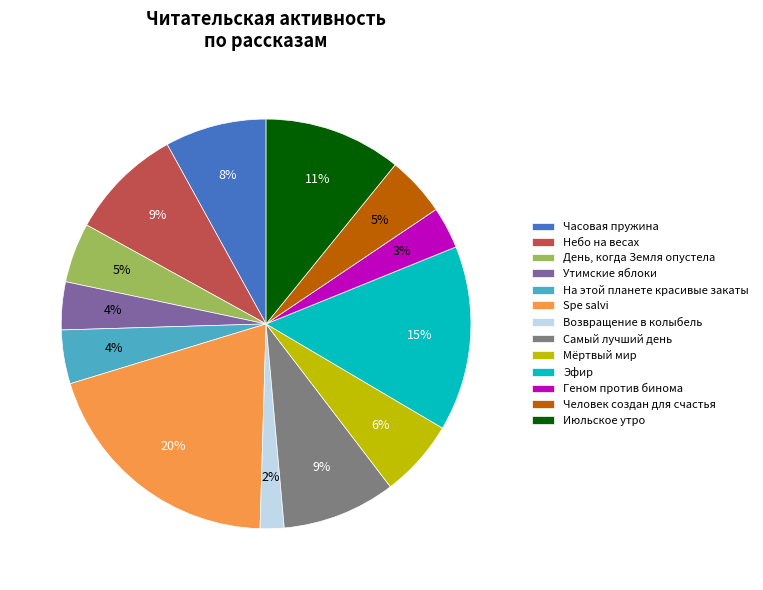

Which category has the smallest portion of the pie?

Возвращение в колыбель